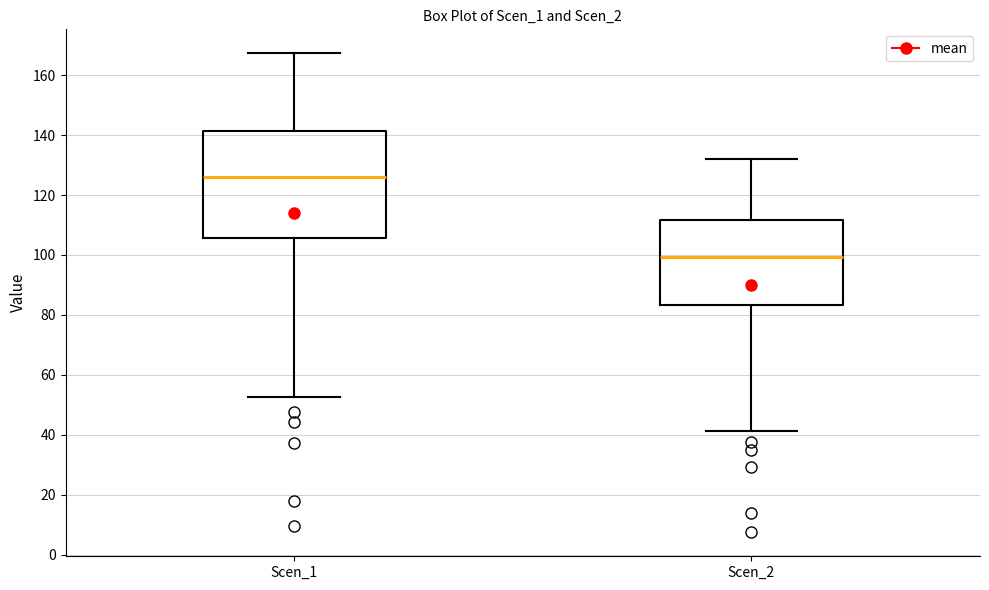

Which box has the lowest median line?

Scen_2